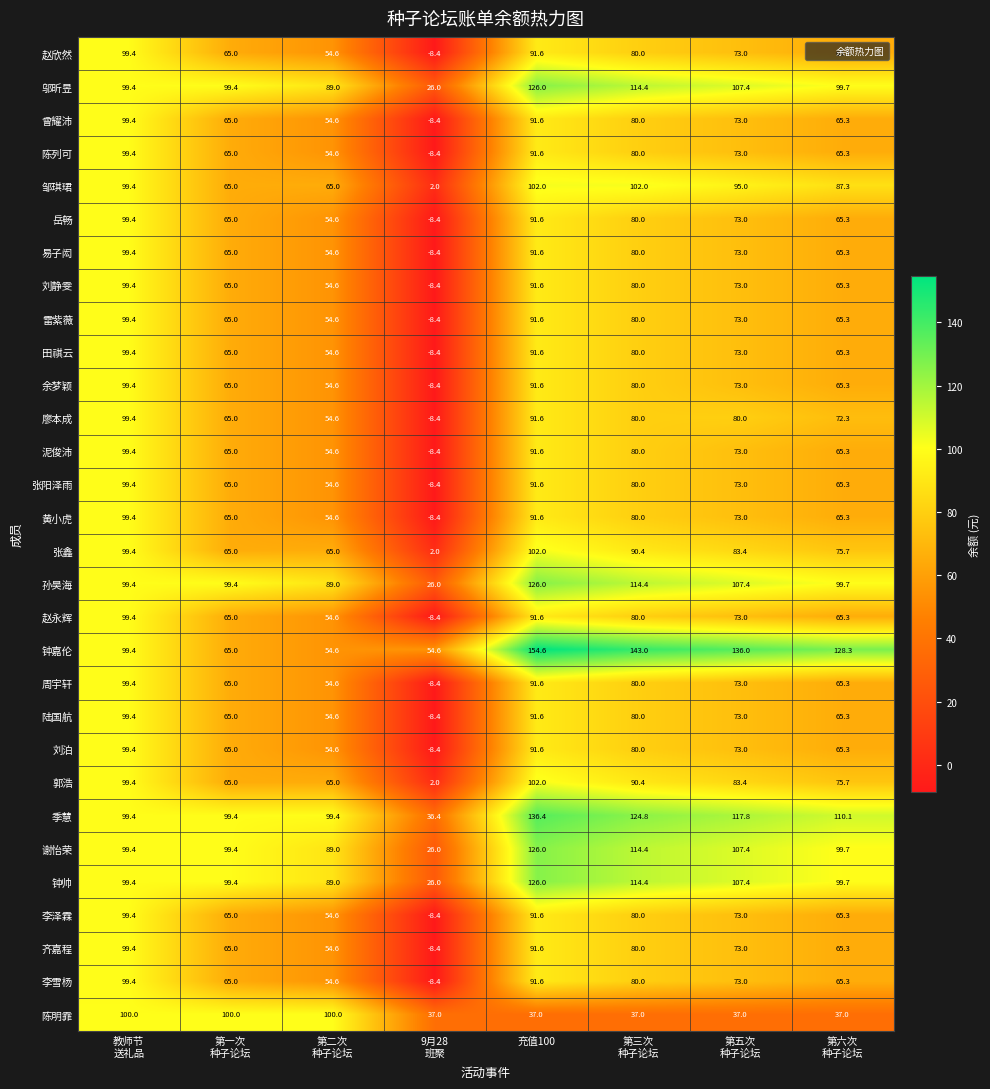

What is the greatest value displayed?

154.6